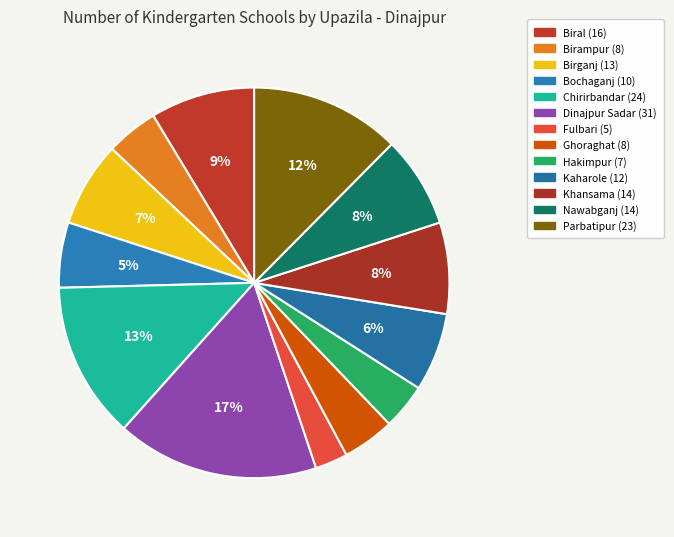

To the nearest percent, what percentage of the pie is Chirirbandar?

13%